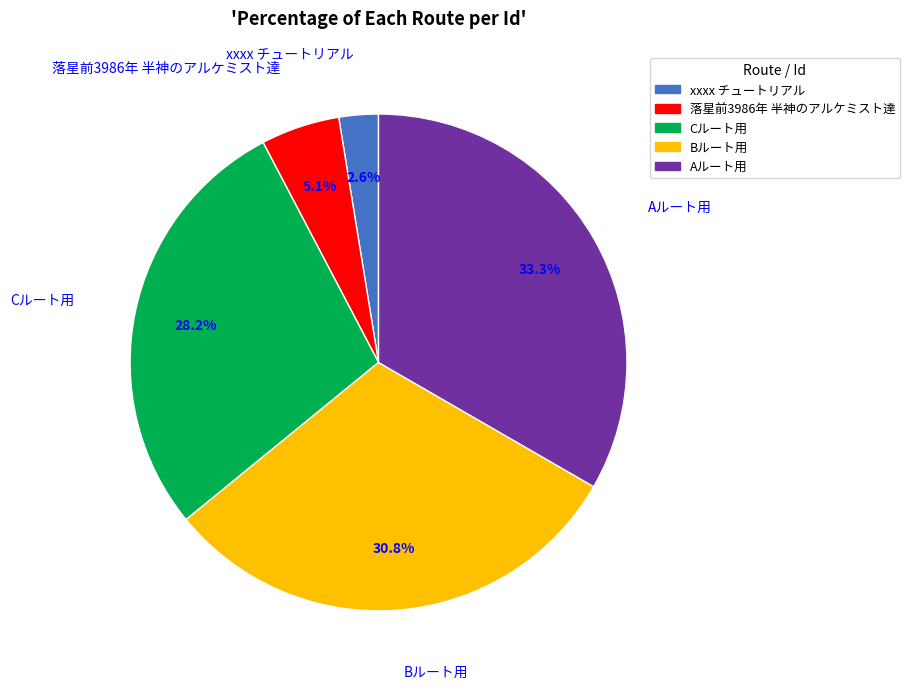

Approximately how many times larger is the value at 落星前3986年 半神のアルケミスト達 compared to Aルート用?

0.2